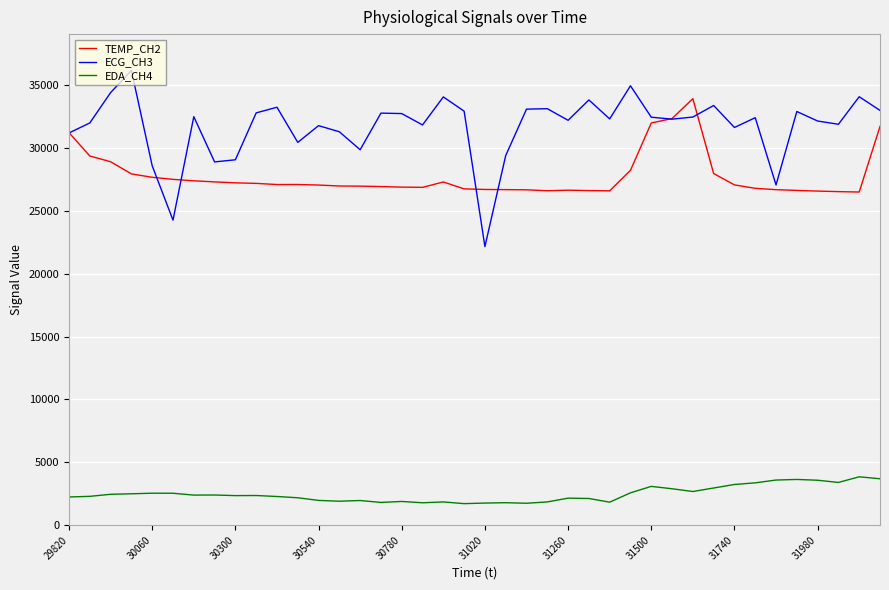

What is the maximum value shown in the chart?

36162